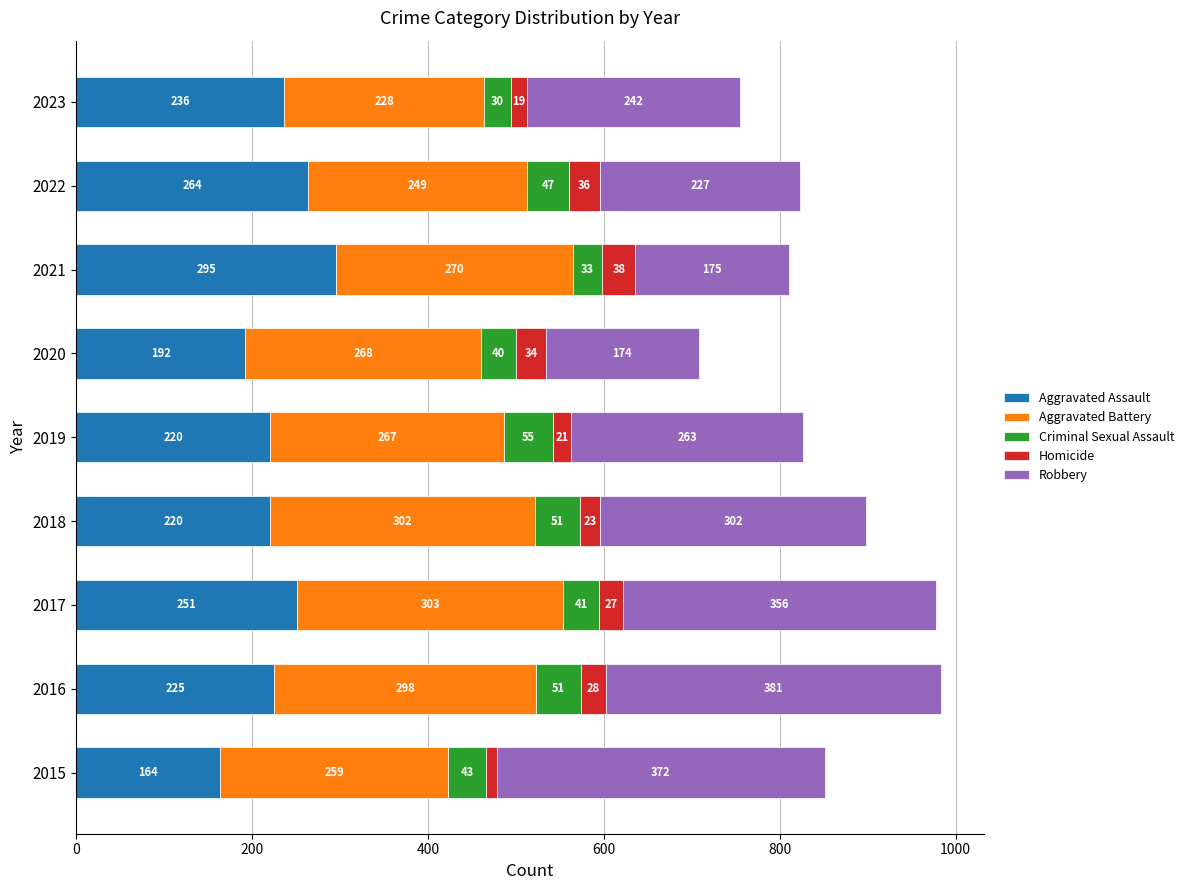

At which category is the sum across all series the highest?

2016